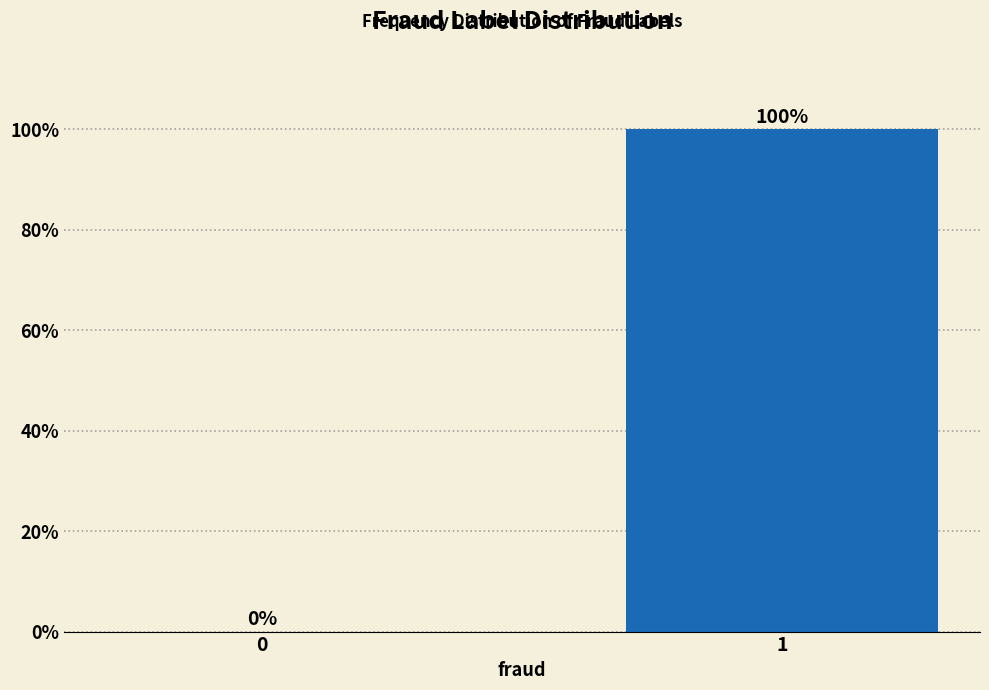

Reading left to right, extract all data points from this chart.

0=0	1=100